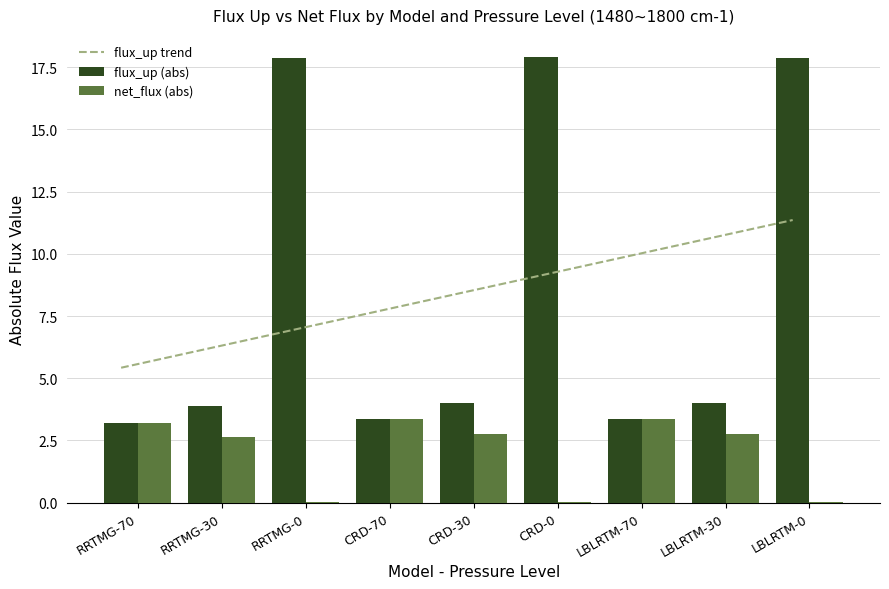

What is the maximum value for net_flux?

3.4